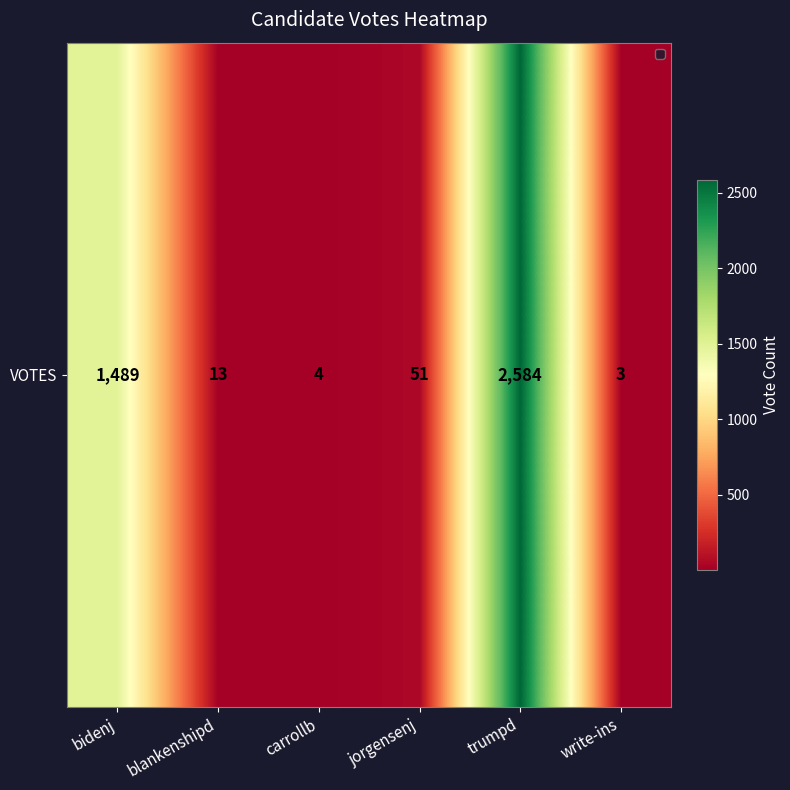

What is the smallest value displayed?

3